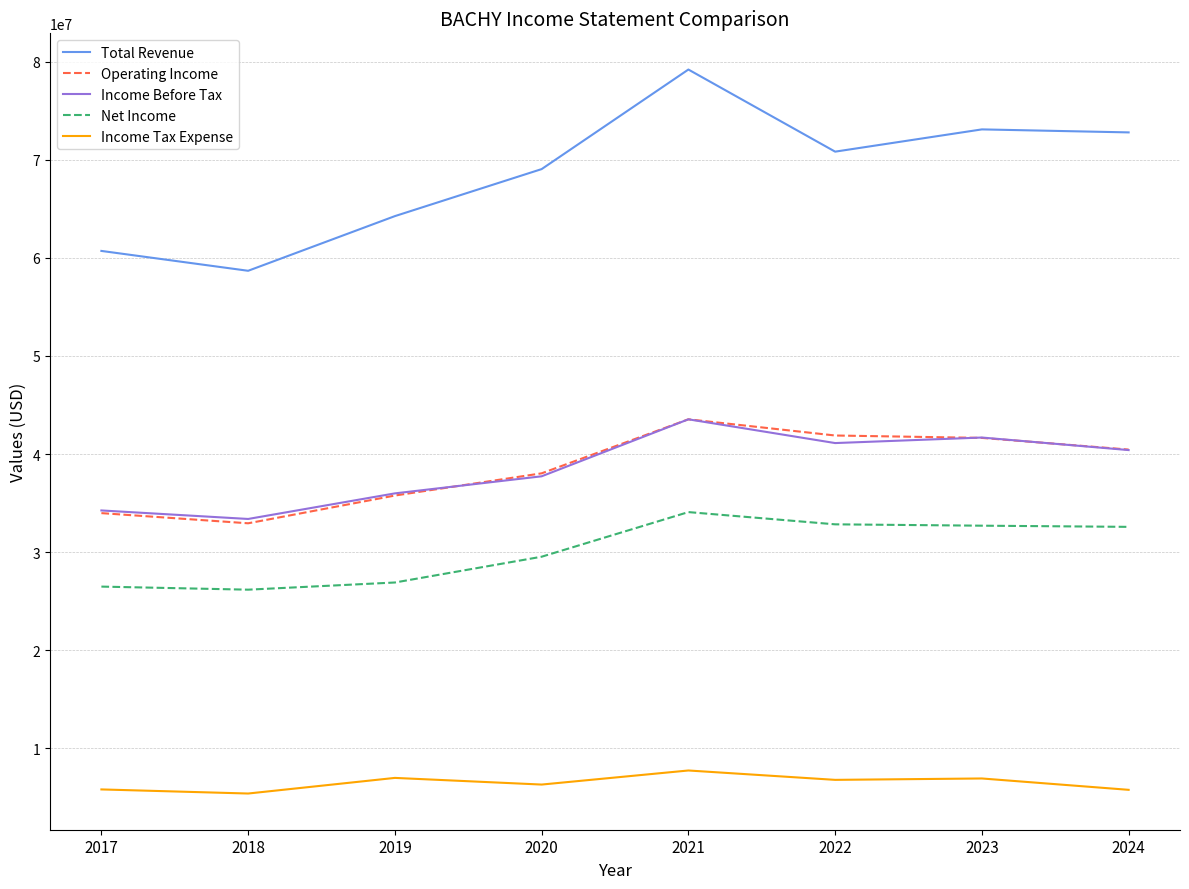

True or false: Operating Income and Income Tax Expense intersect in this chart.

False